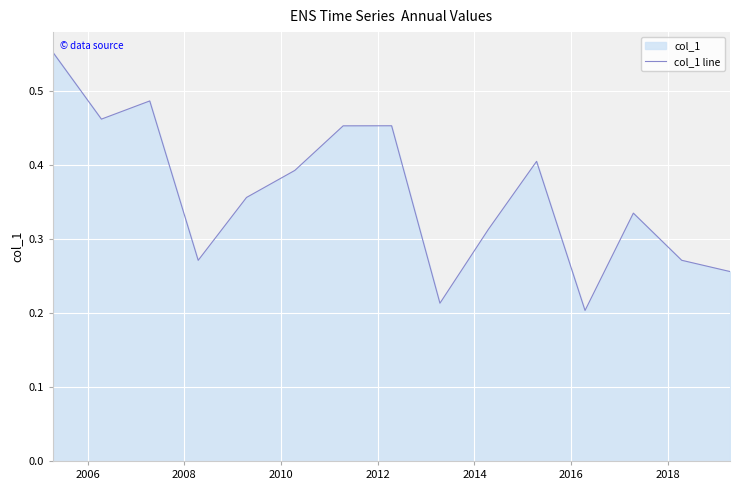

How many interior local peaks (higher than both neighbors) does the data have?

4